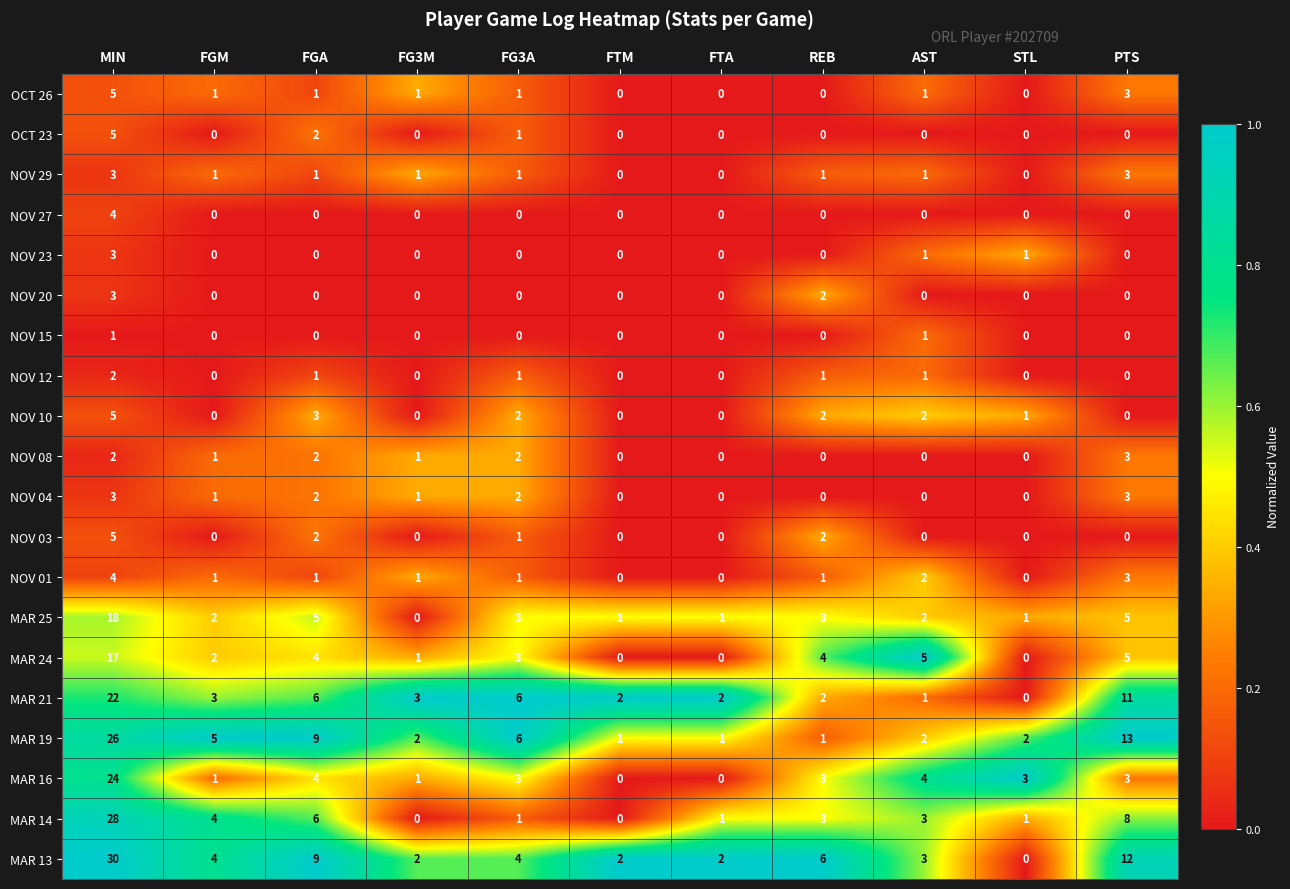

Which series has the largest total across all categories?

MAR 13